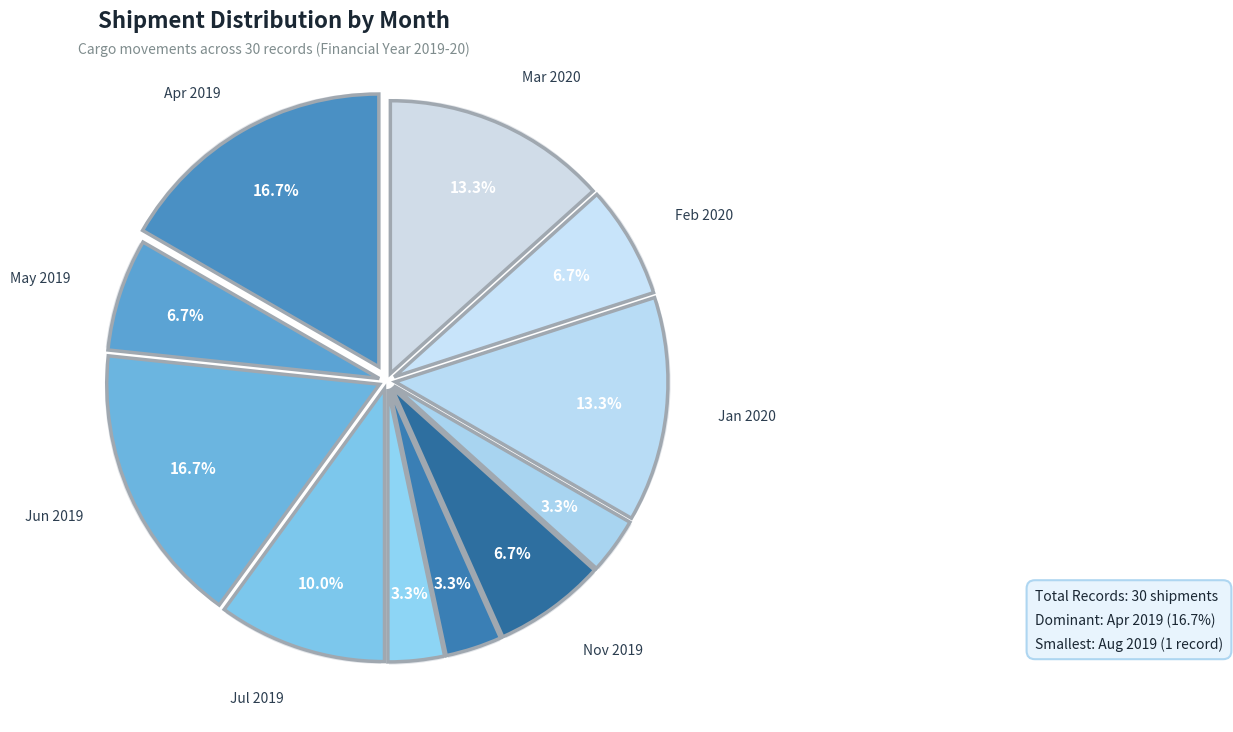

What portion of the pie excludes Jan 2020?

86.7%